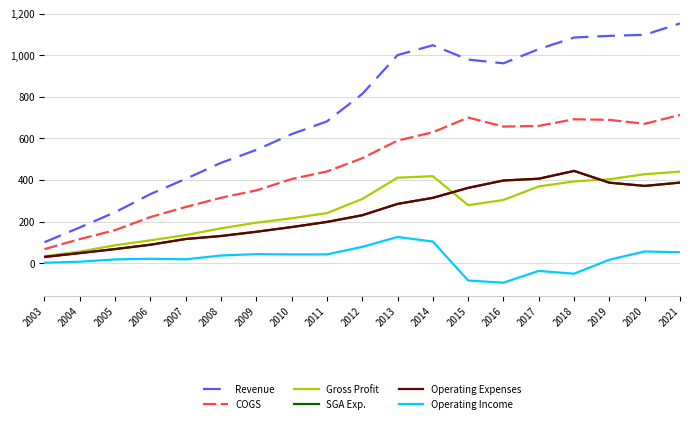

What is the spread (max minus min) of values at 2013?

874.2